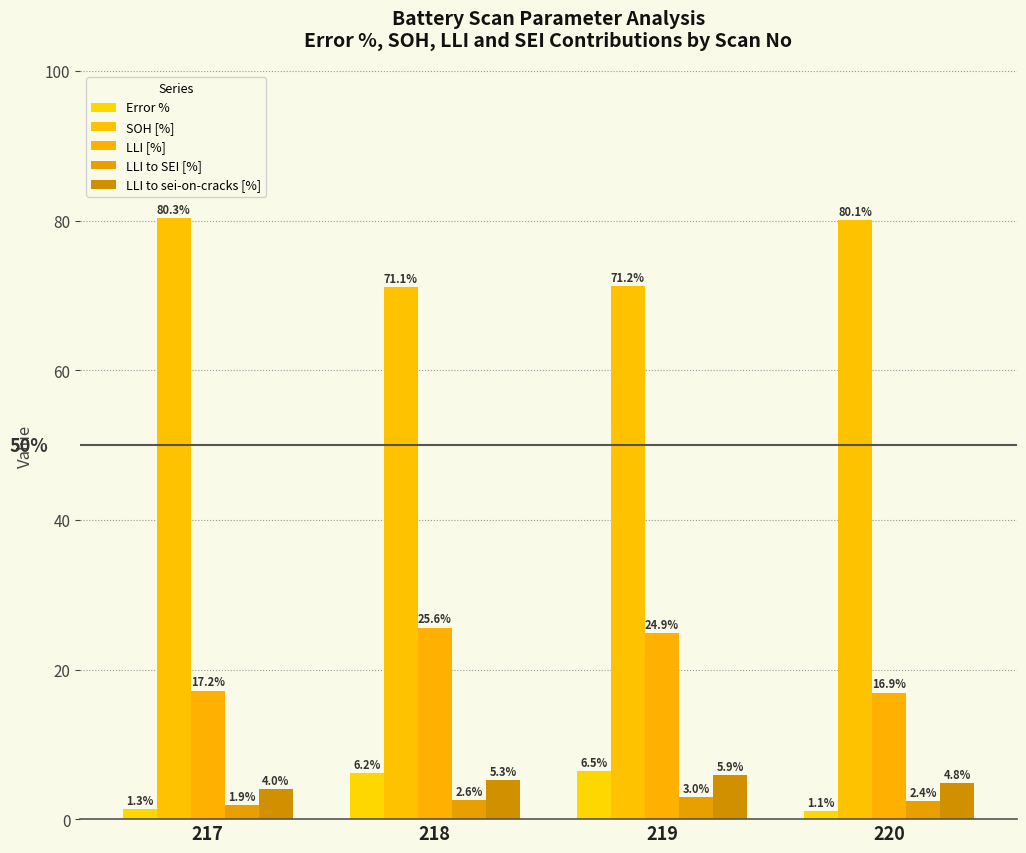

What is the spread (max minus min) of values at 217?

79.0